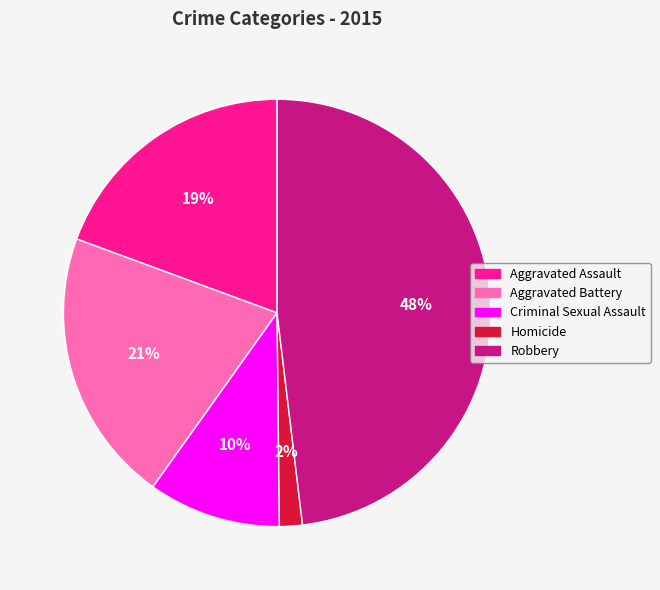

What percentage is the Criminal Sexual Assault slice, to the nearest percent?

10%